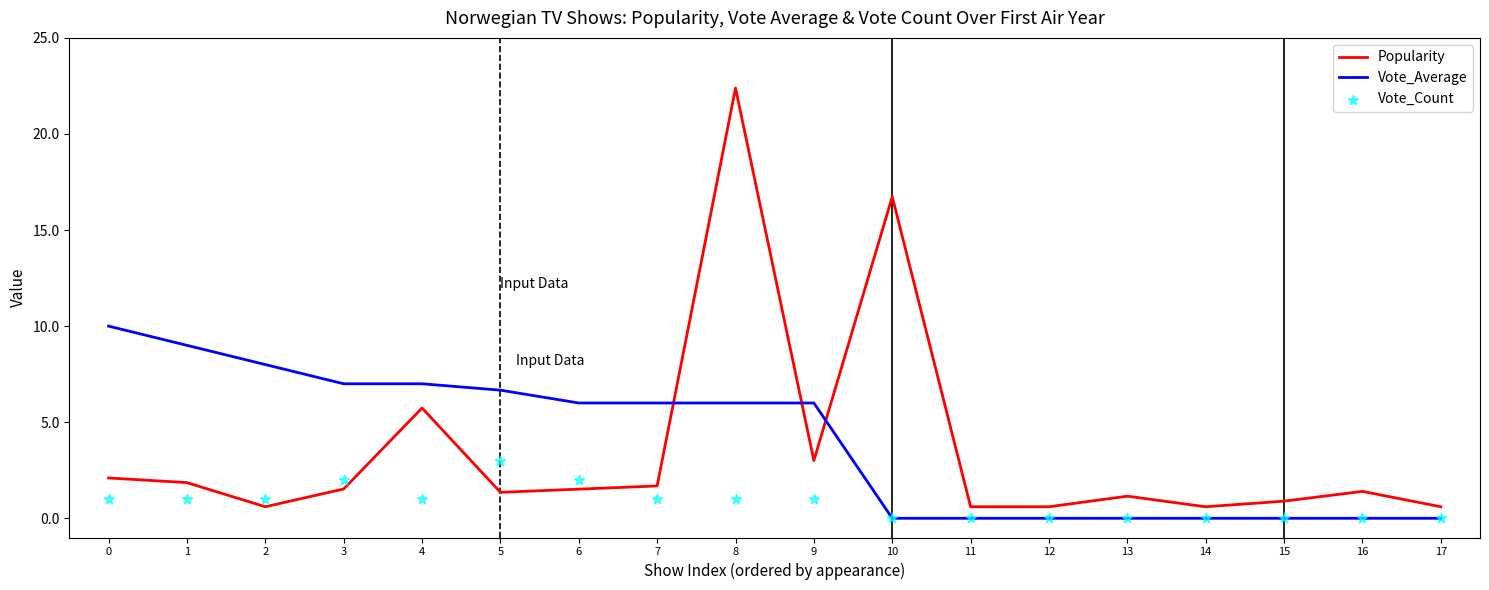

At which category is the sum across all series the highest?

8